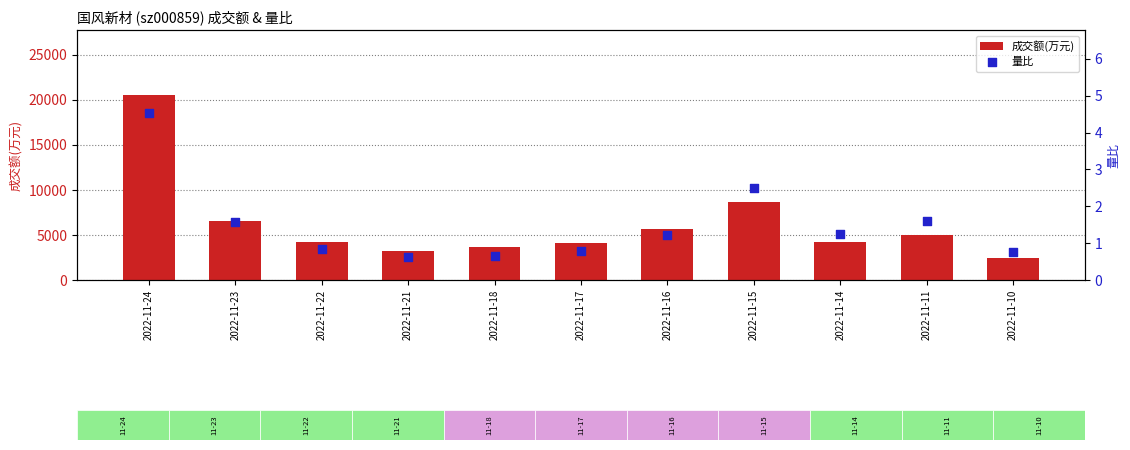

Which series has the largest total across all categories?

成交额(万元)